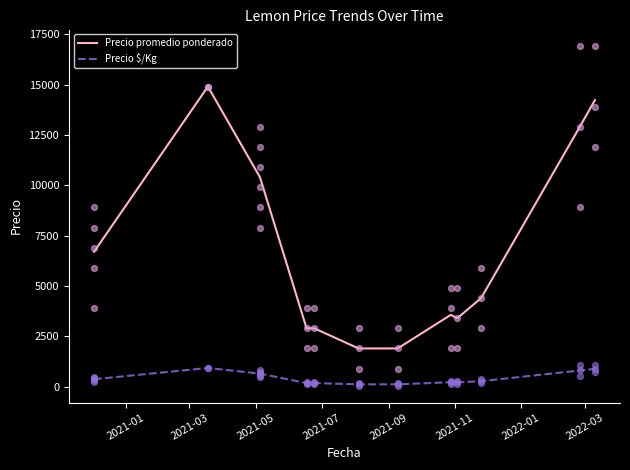

What are all the series names shown in the legend?

Precio promedio ponderado, Precio $/Kg